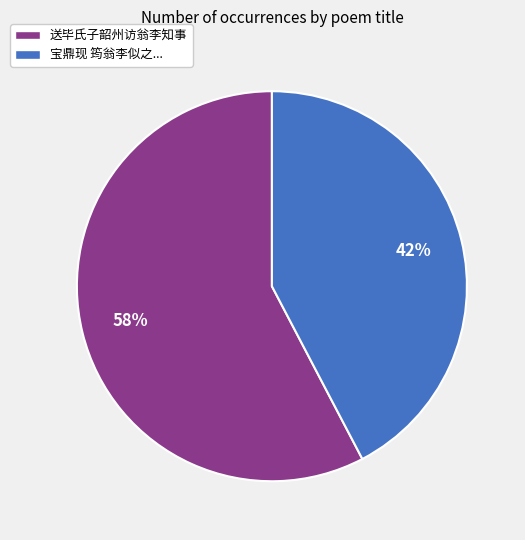

Does any single category account for the majority?

Yes